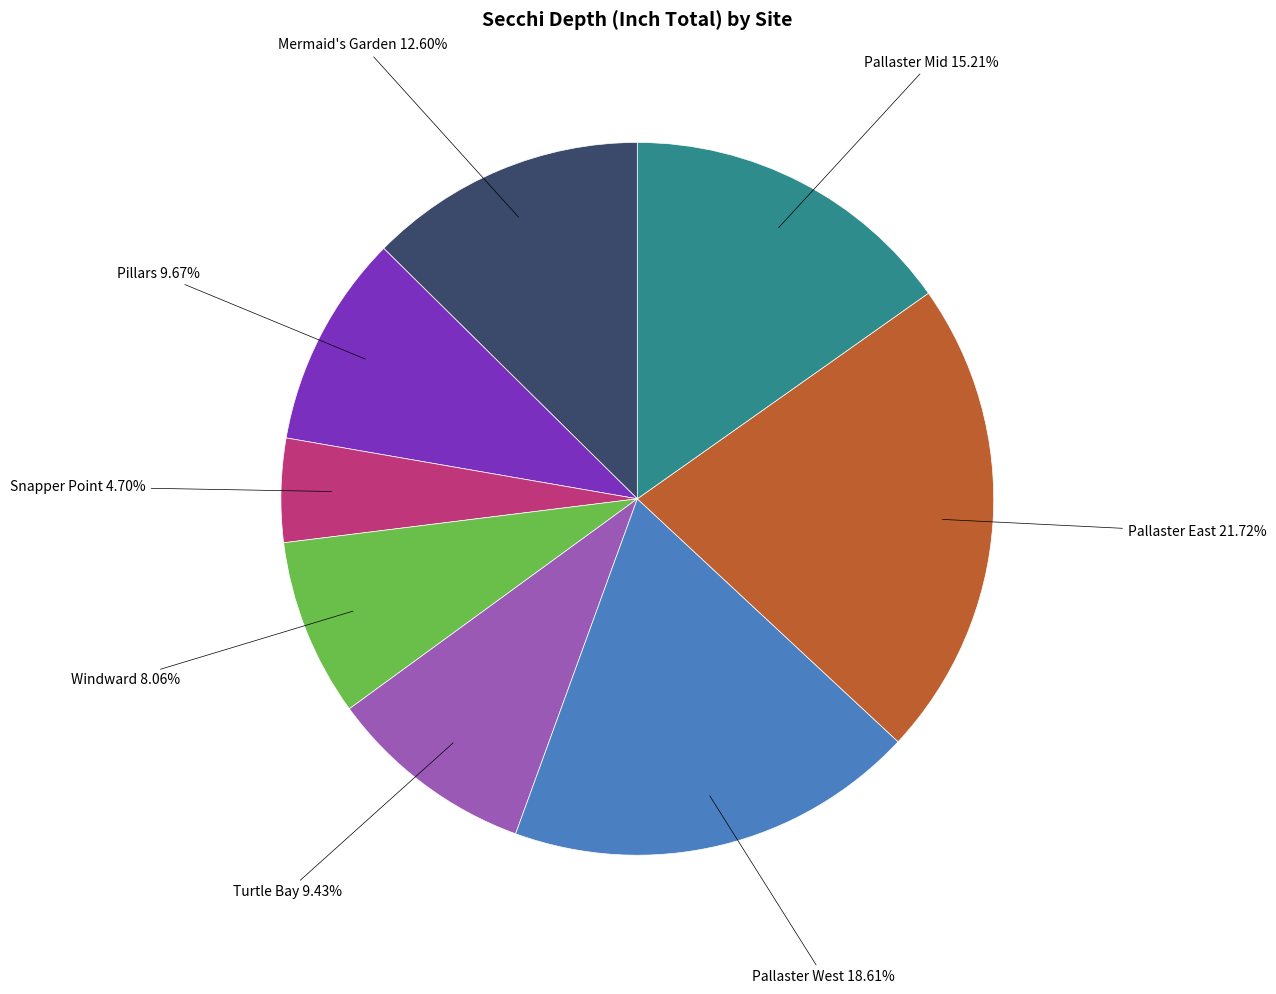

To the nearest percent, what is the average slice percentage?

12%